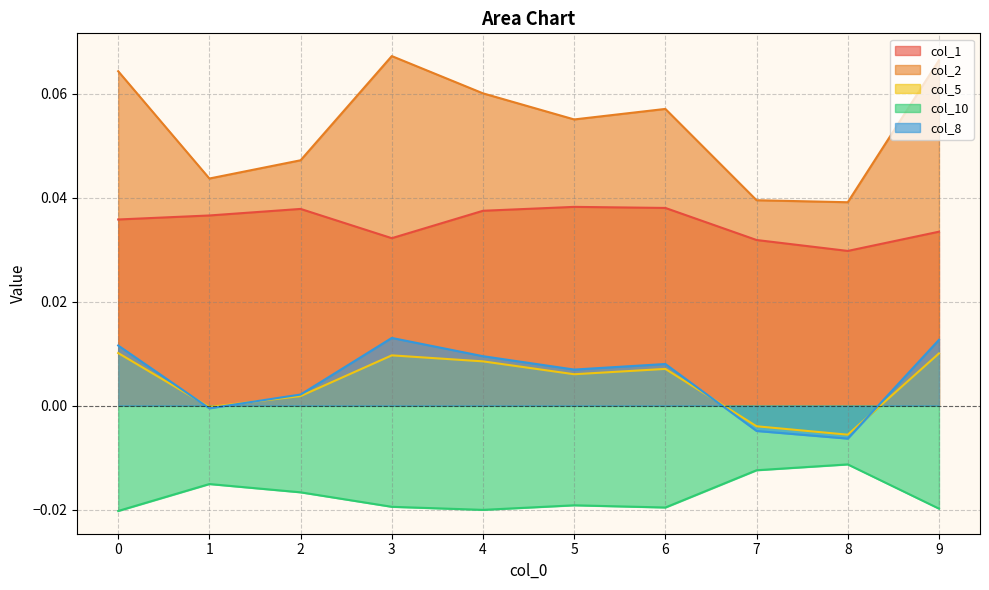

At which category is the sum across all series the highest?

9